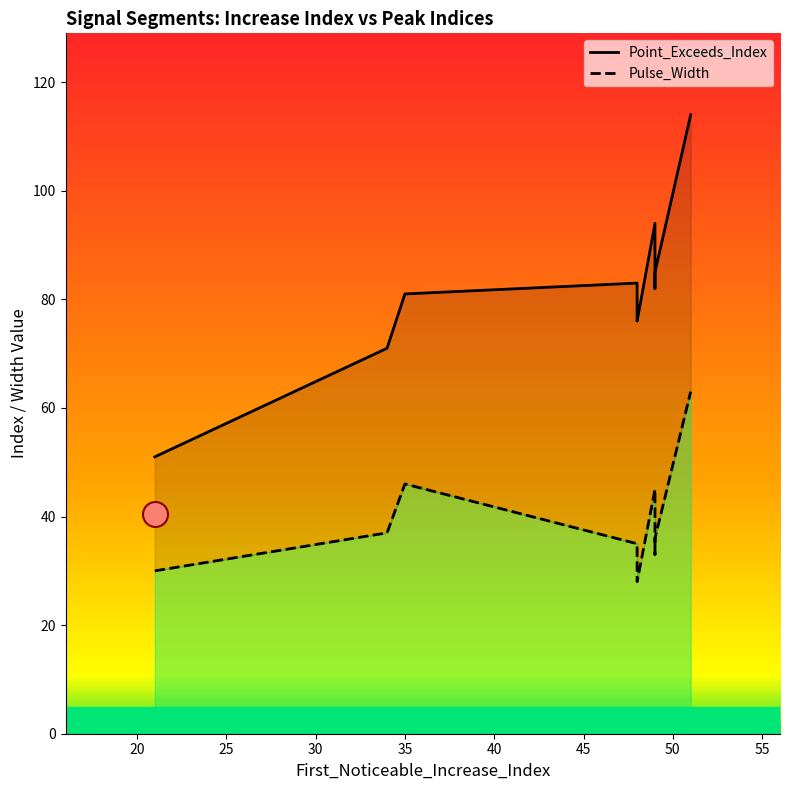

What is the value of the Pulse_Width point at the 5th from the left?

30